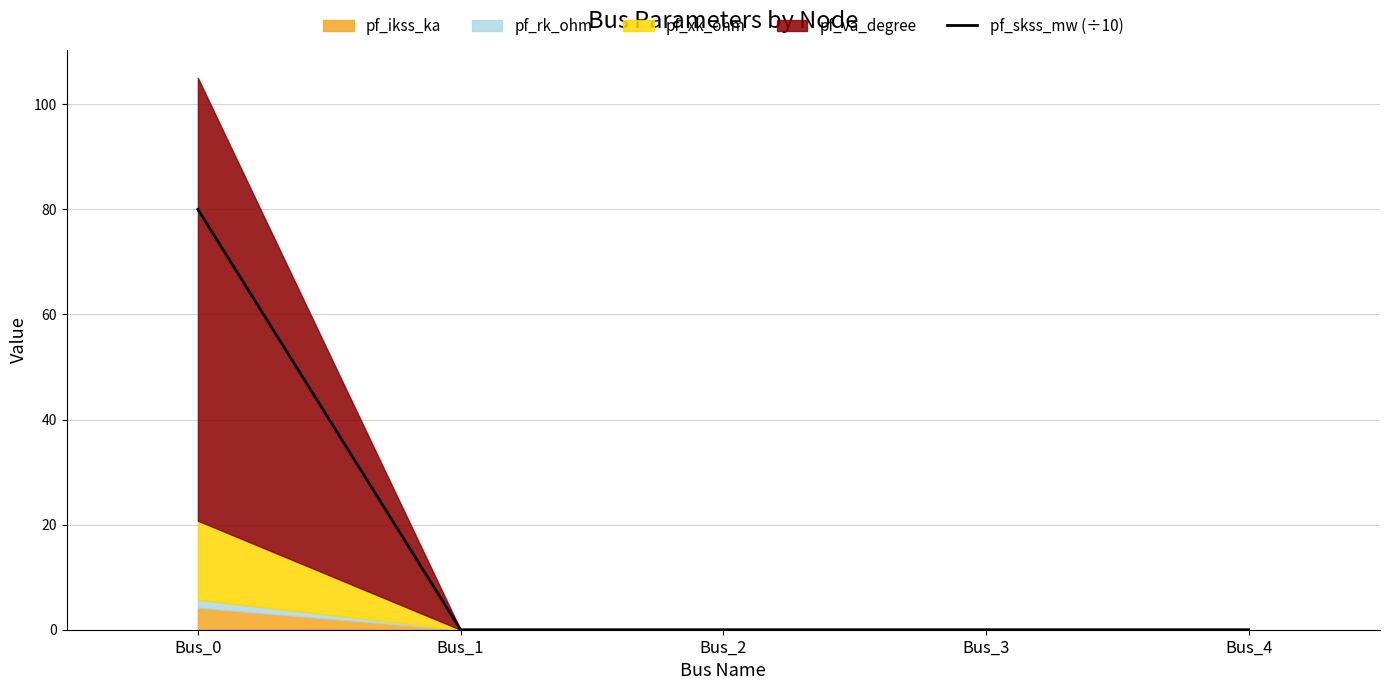

The value at Bus_4 is 0.0. True or false?

True